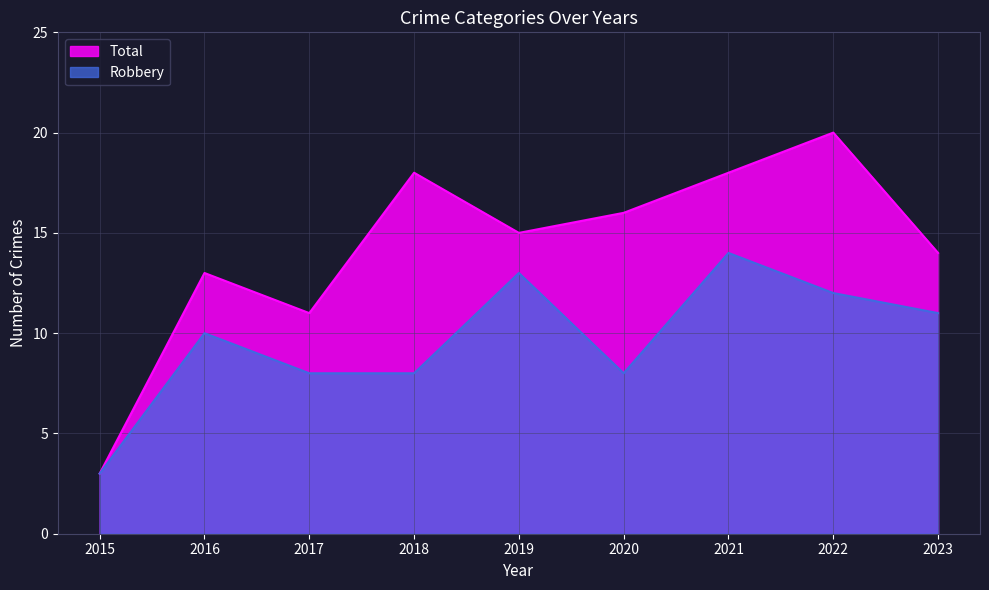

Which series has the largest range (max minus min)?

Total